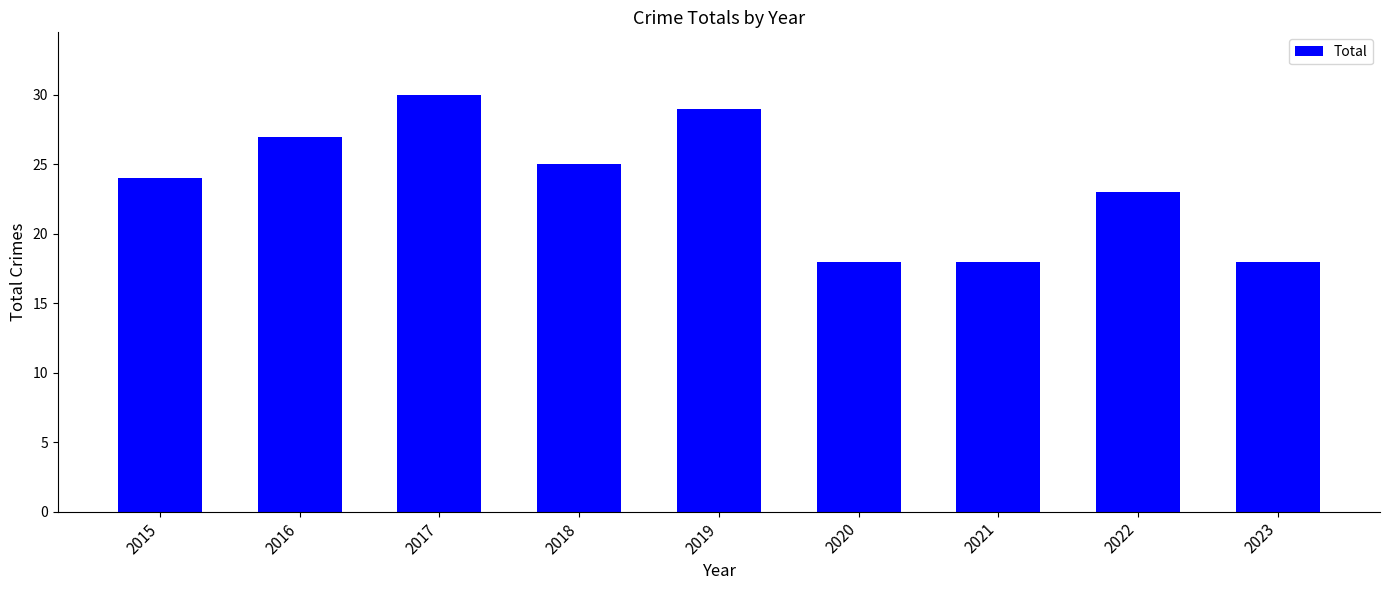

How many data points does each series have?

9